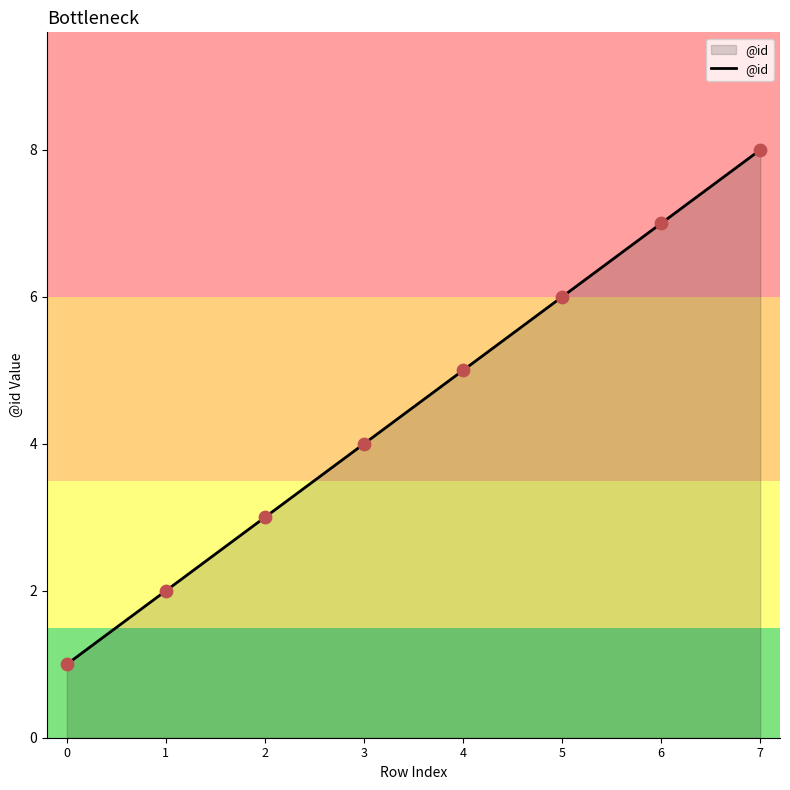

What is the ratio of the value at 4 to the value at 1?

2.5